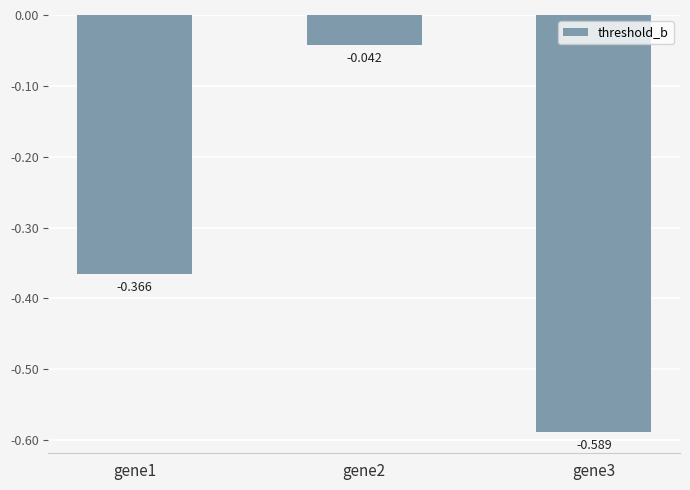

Which label corresponds to the smallest value in the chart?

gene3